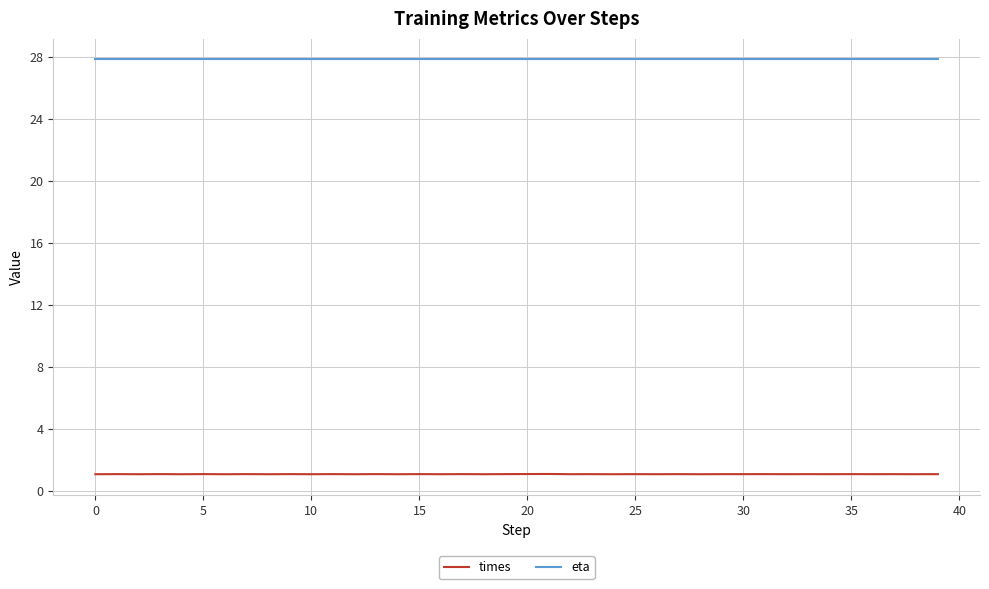

What are all the series names shown in the legend?

times, eta